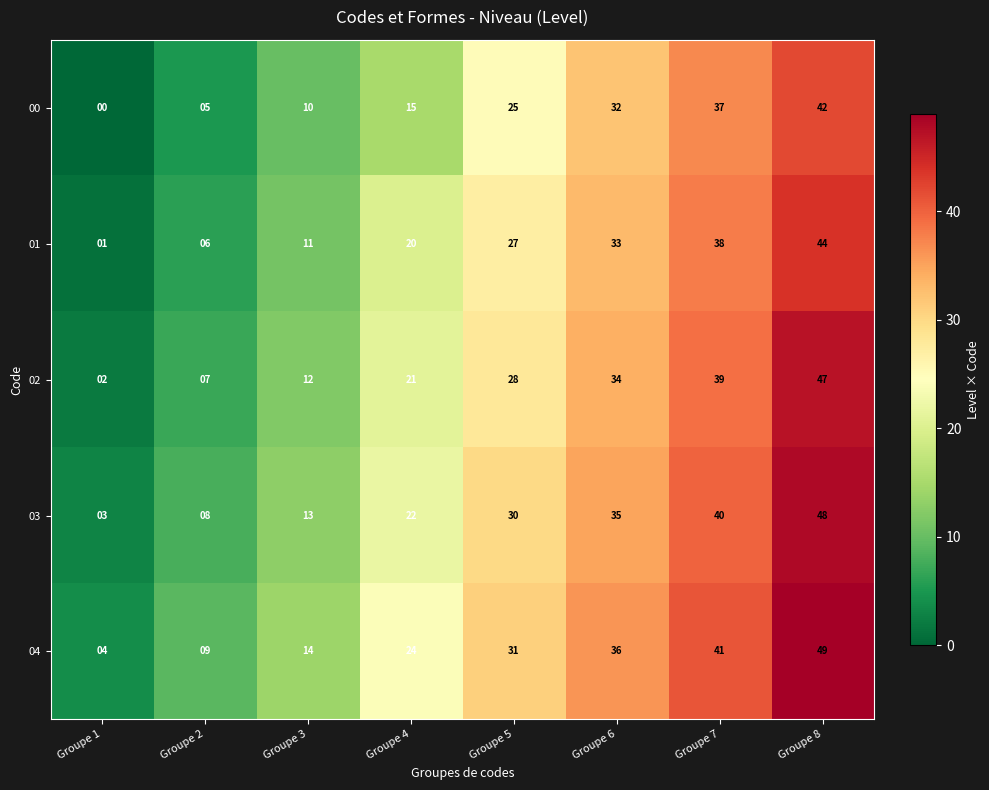

Read the 04 value at Groupe 6.

36